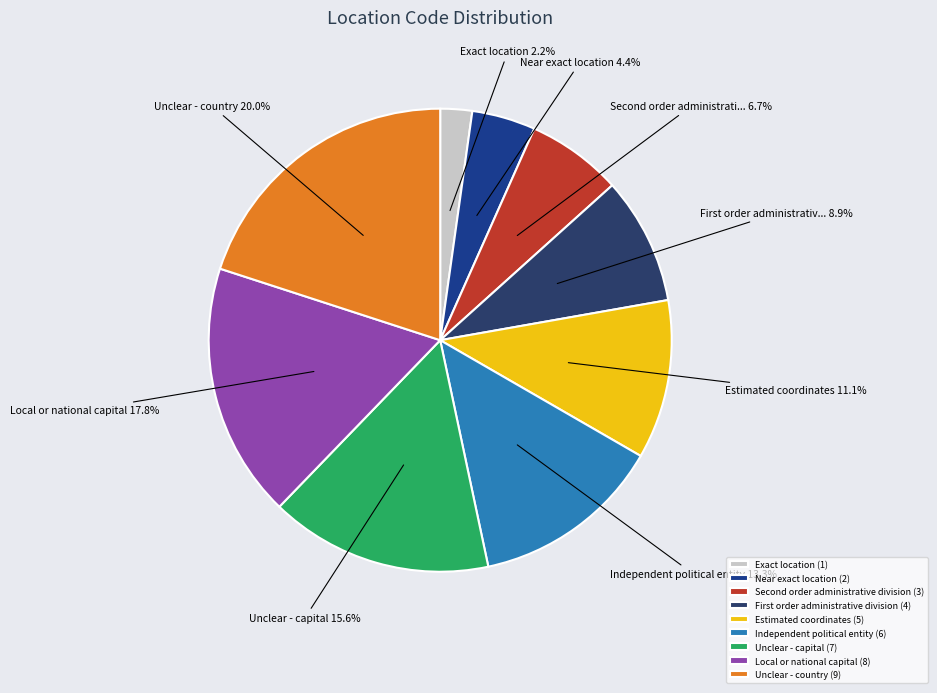

How many slices are in this pie chart?

9